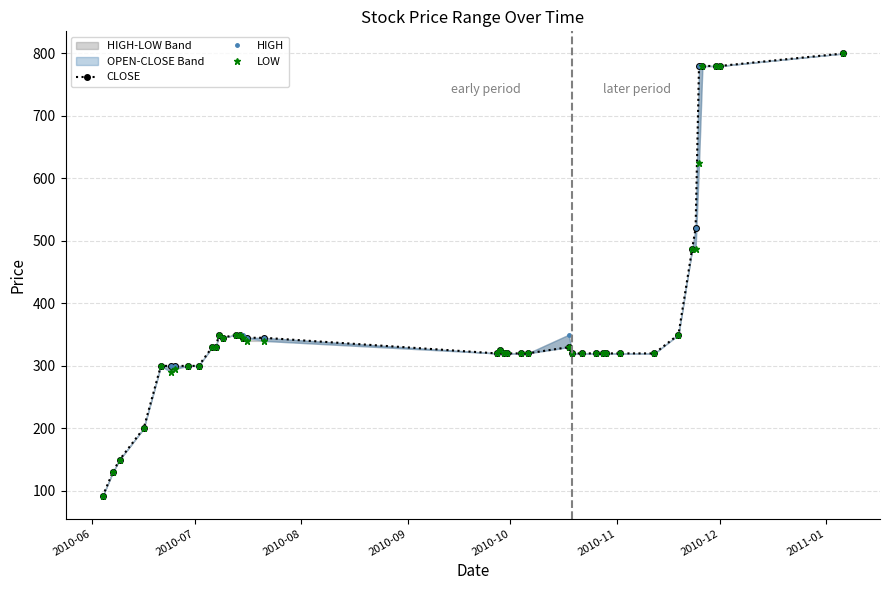

What is the difference between the maximum and second lowest values in the HIGH series?

670.0